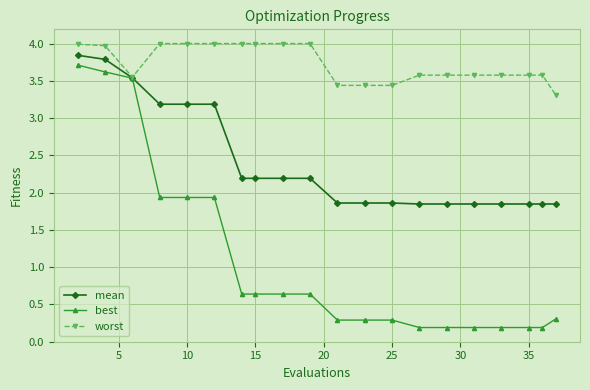

Is this an area chart (filled region under the line)?

No